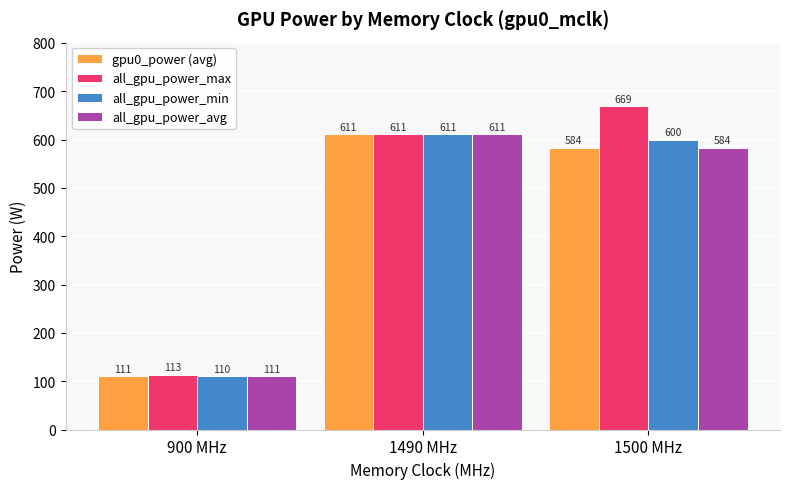

Rank the categories by all_gpu_power_max value from lowest to highest.

900 MHz, 1490 MHz, 1500 MHz